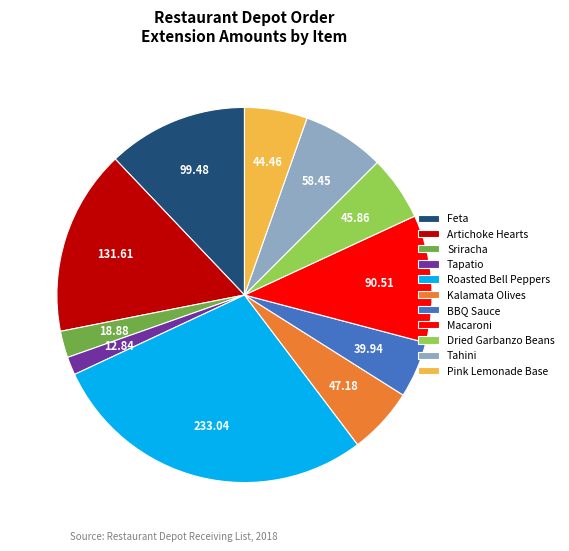

How many segments does this pie chart have?

11